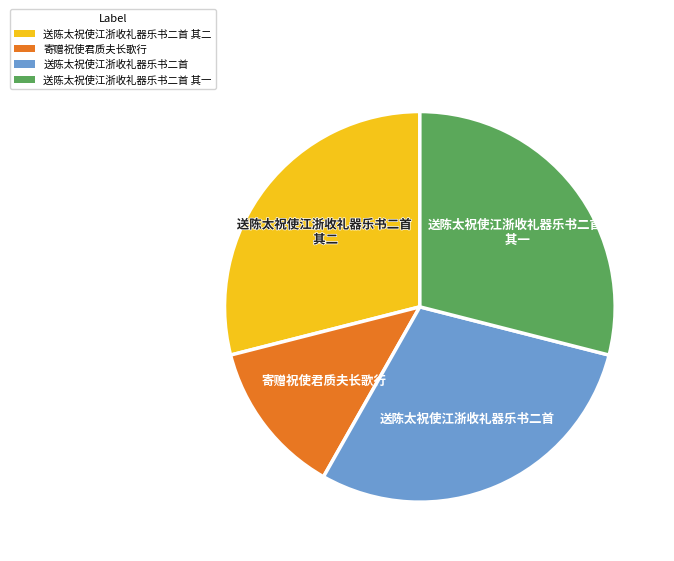

Is the sum of 送陈太祝使江浙收礼器乐书二首 其二 and 送陈太祝使江浙收礼器乐书二首 greater than half?

Yes